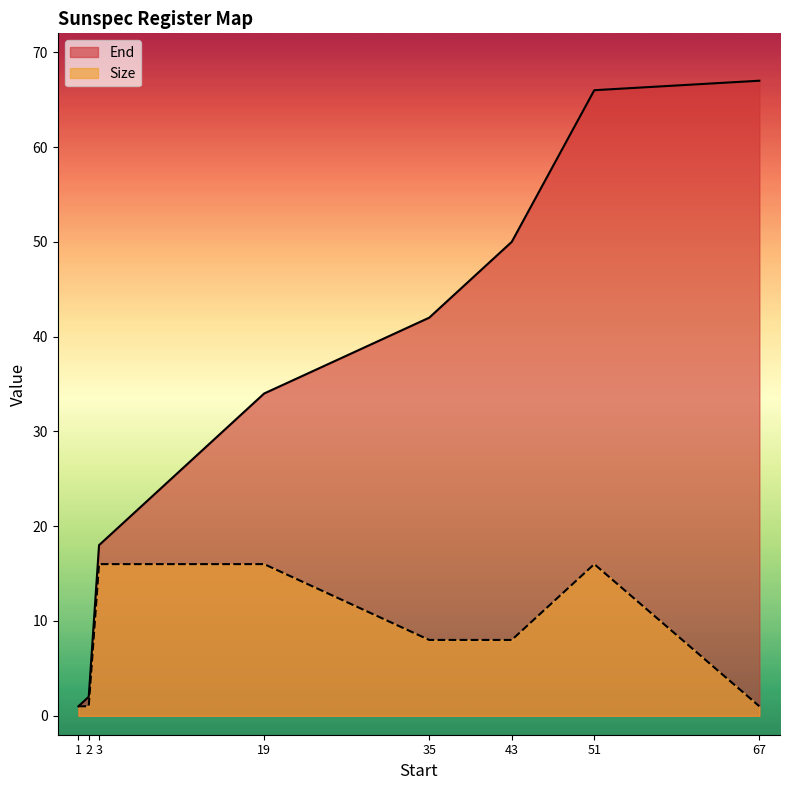

How many categories are shown in the chart?

8